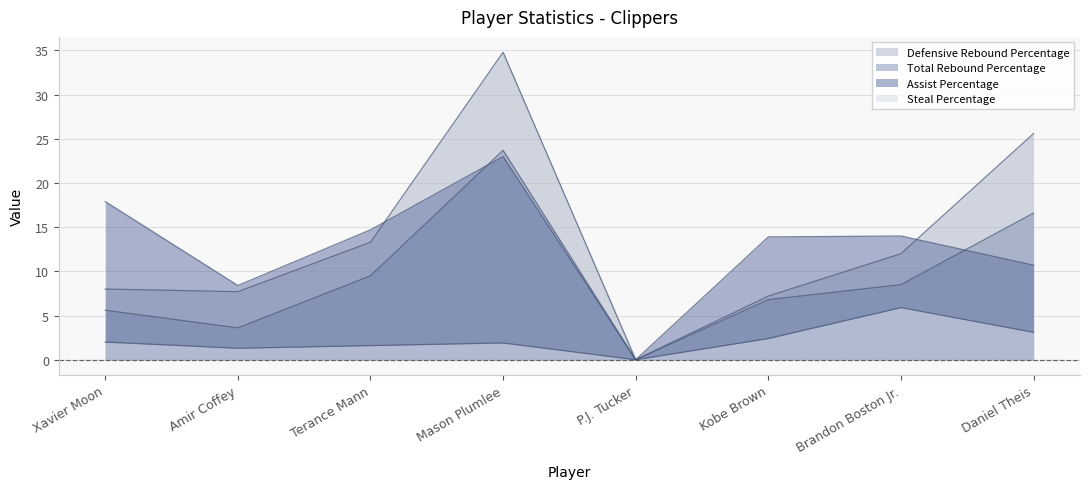

True or false: Total Rebound Percentage and Defensive Rebound Percentage intersect in this chart.

False